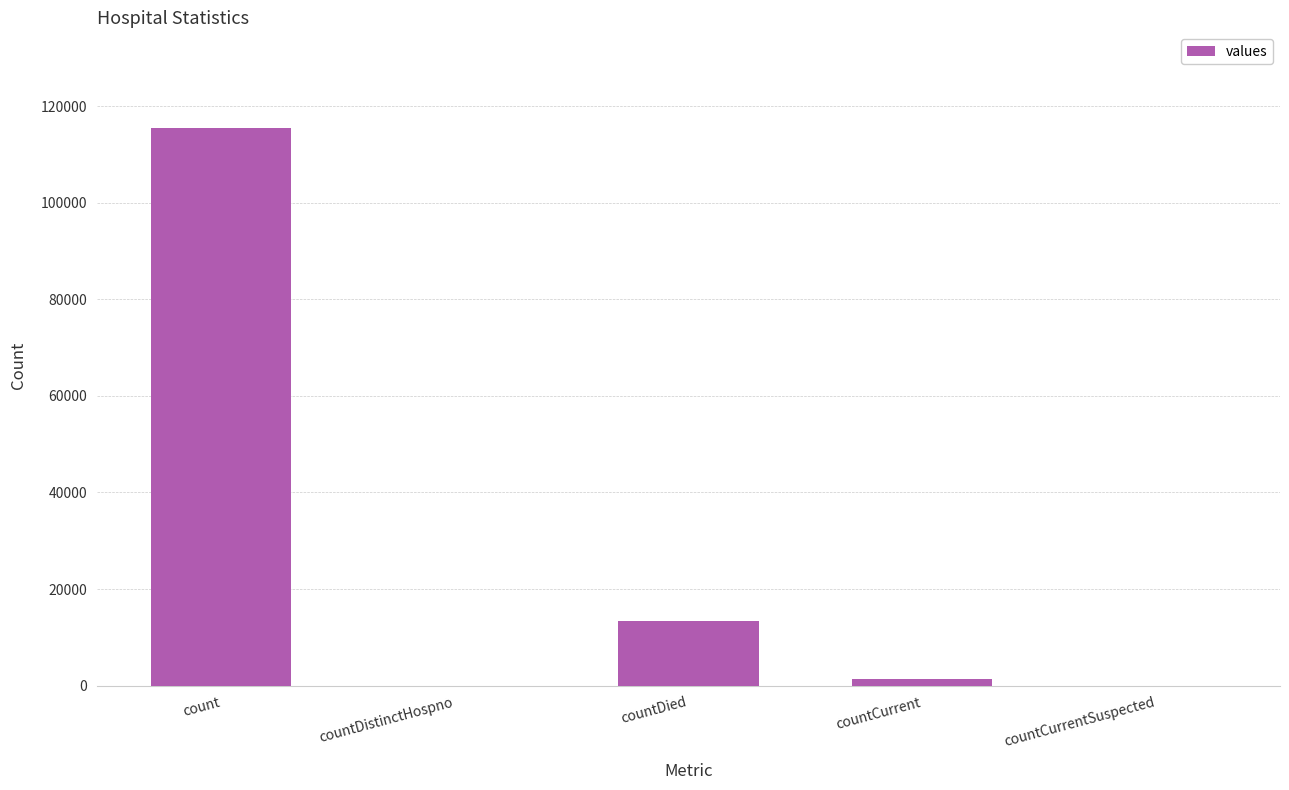

Which has a higher value, countDistinctHospno or countDied?

countDied